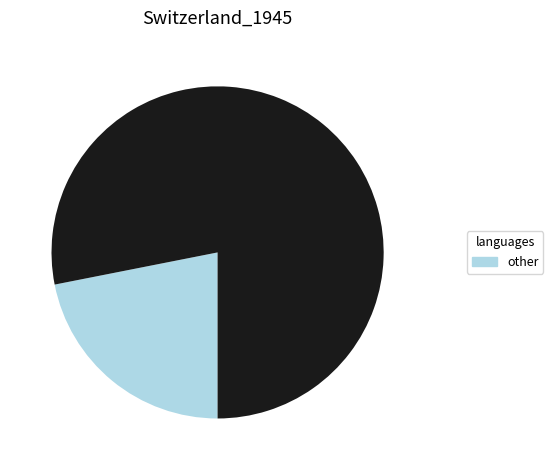

Is there a majority slice in this chart?

Yes